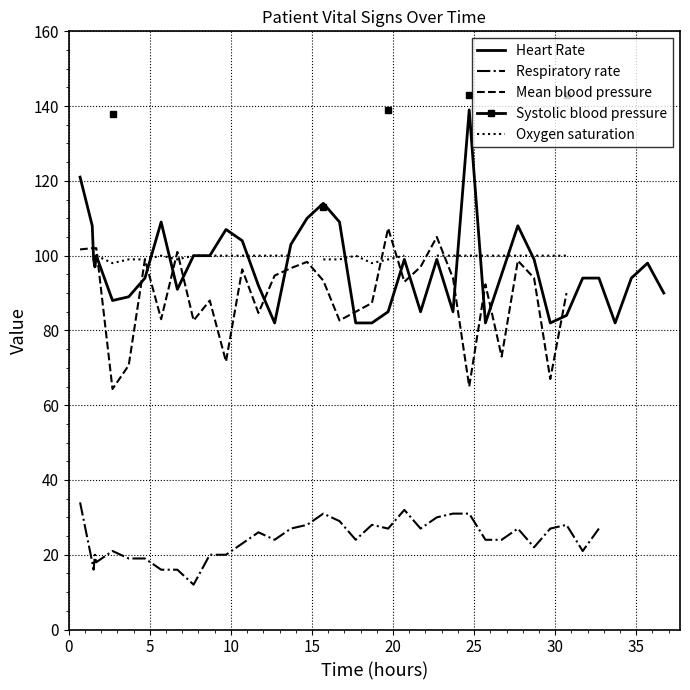

At how many categories does at least one series exceed 137?

4